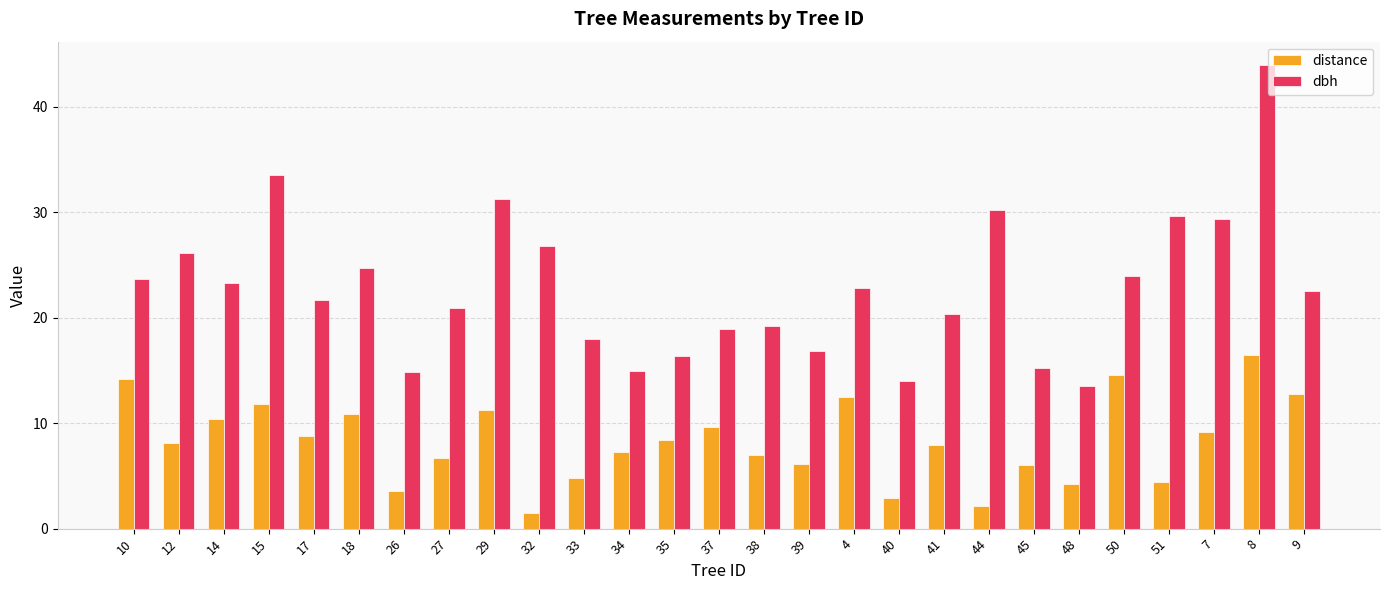

What is the difference between the distance values at 18 and 37?

1.3